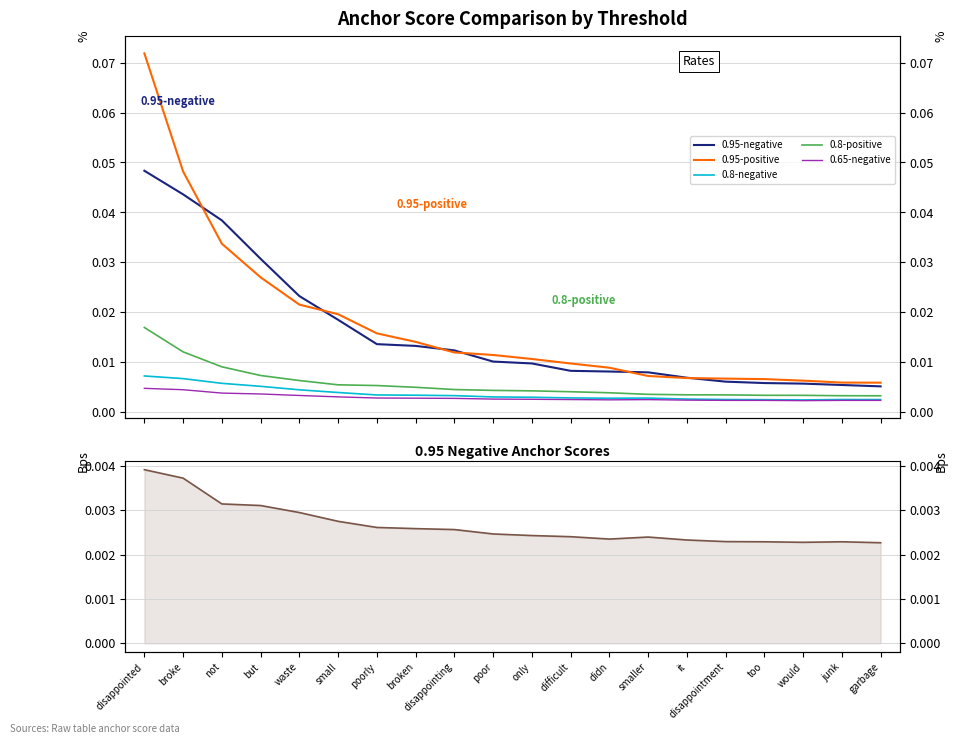

What is the greatest value displayed?

0.1